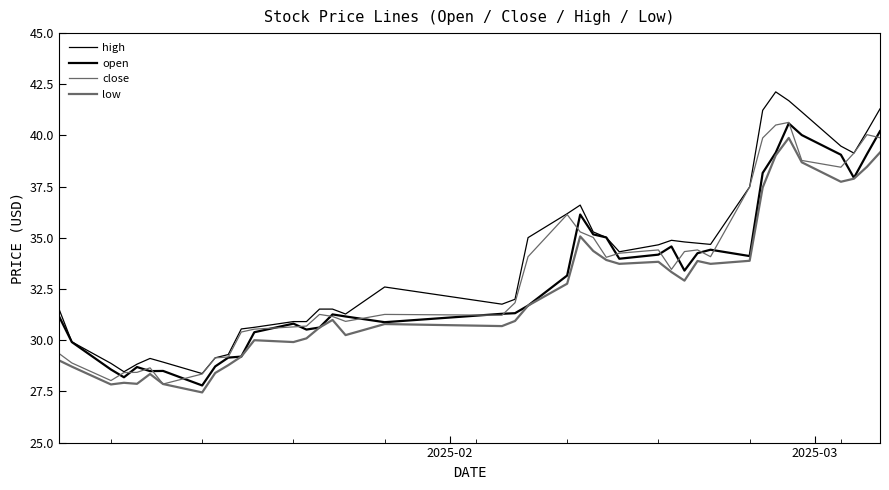

Is this an area chart (filled region under the line)?

No